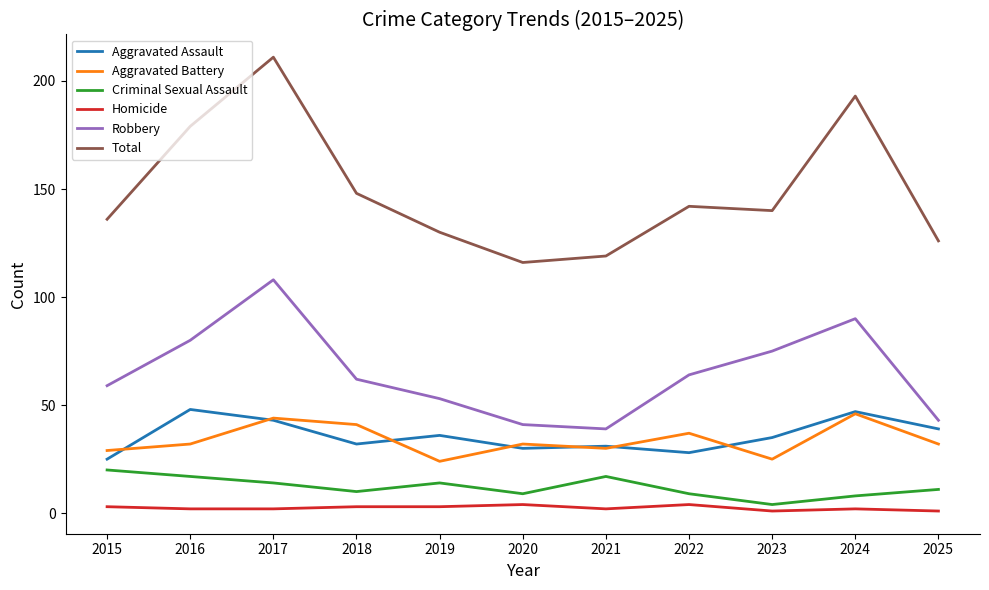

True or false: Robbery and Homicide intersect in this chart.

False